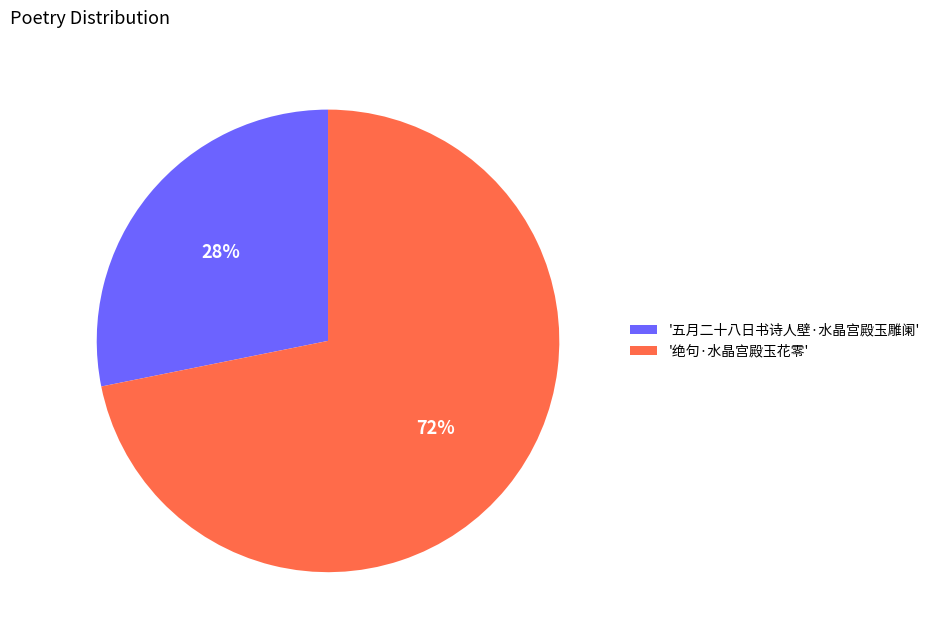

True or false: '绝句·水晶宫殿玉花零' accounts for 86% of the total.

False